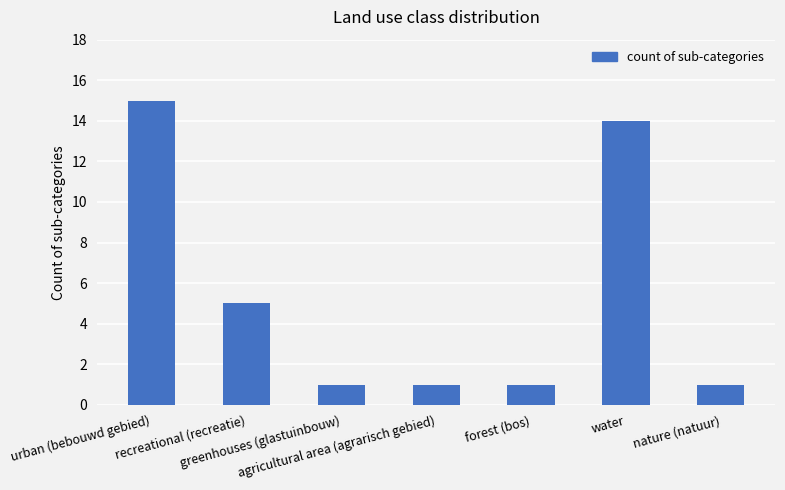

What is the average value?

5